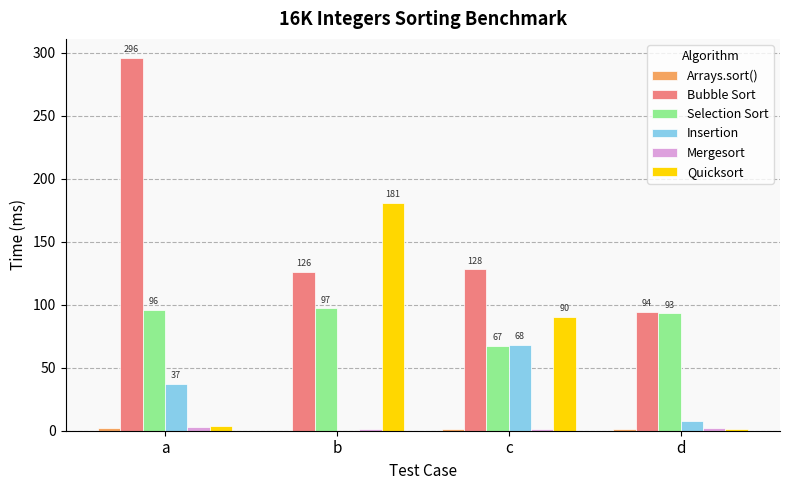

The Bubble Sort series shows 94 at d. True or false?

True